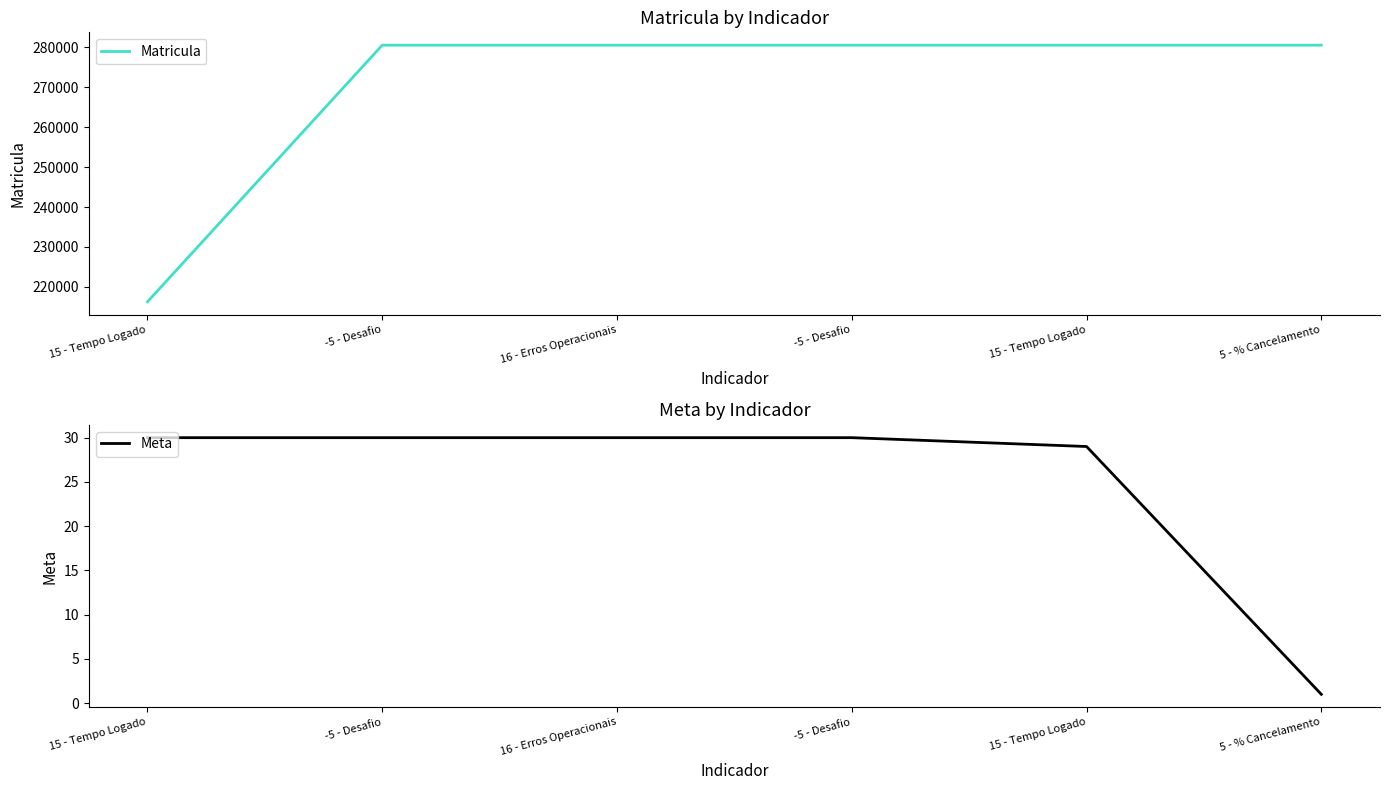

What is the difference between the Matricula values at 15 - Tempo Logado and 16 - Erros Operacionais?

64337